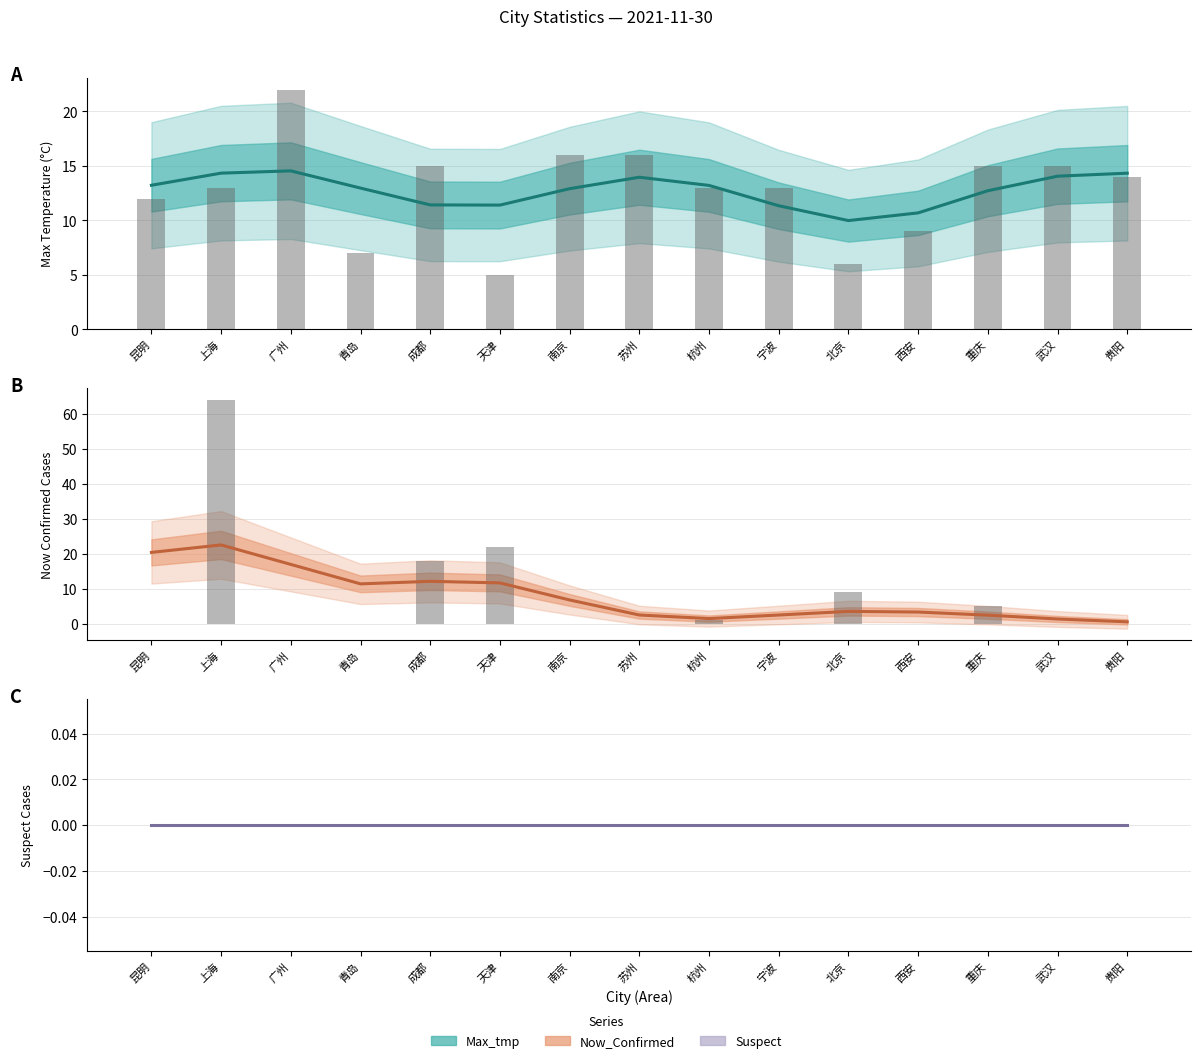

Where does the Max_tmp bars series first go above 13?

广州